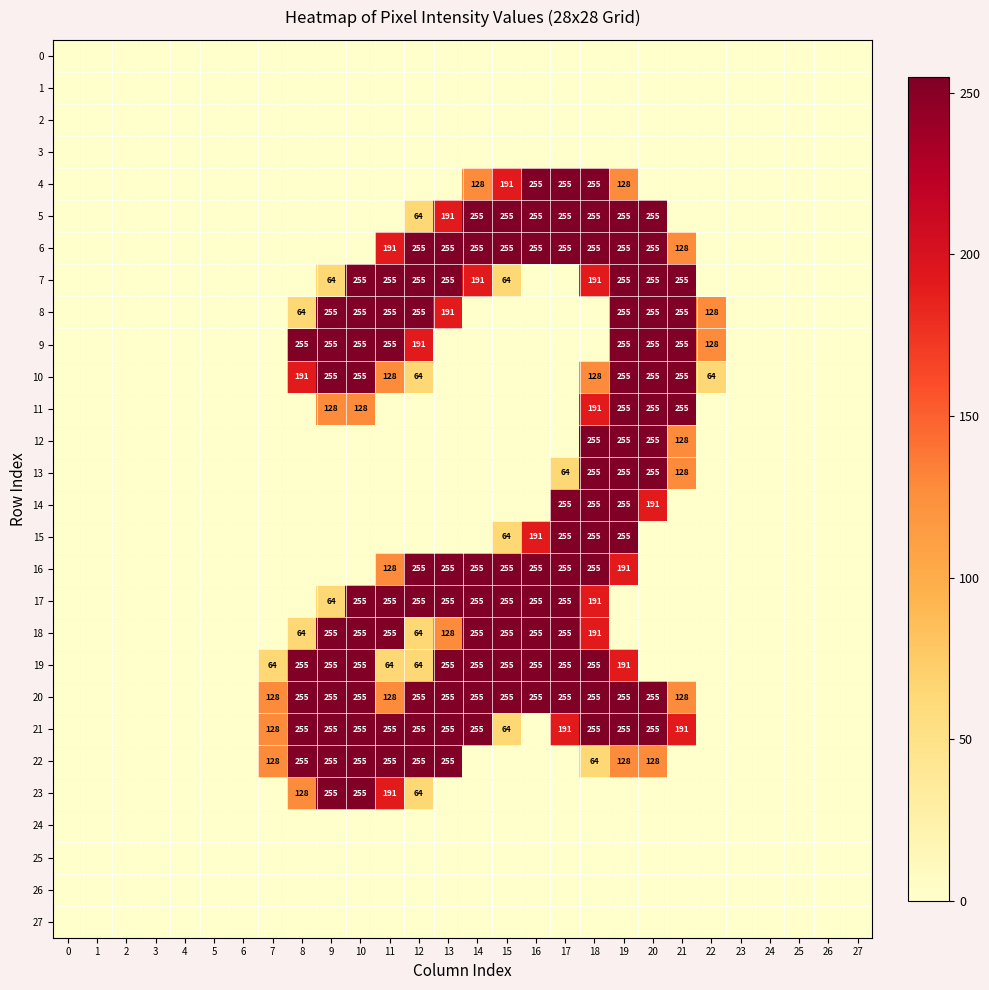

True or false: 17 has a value of 99 at 12.

False